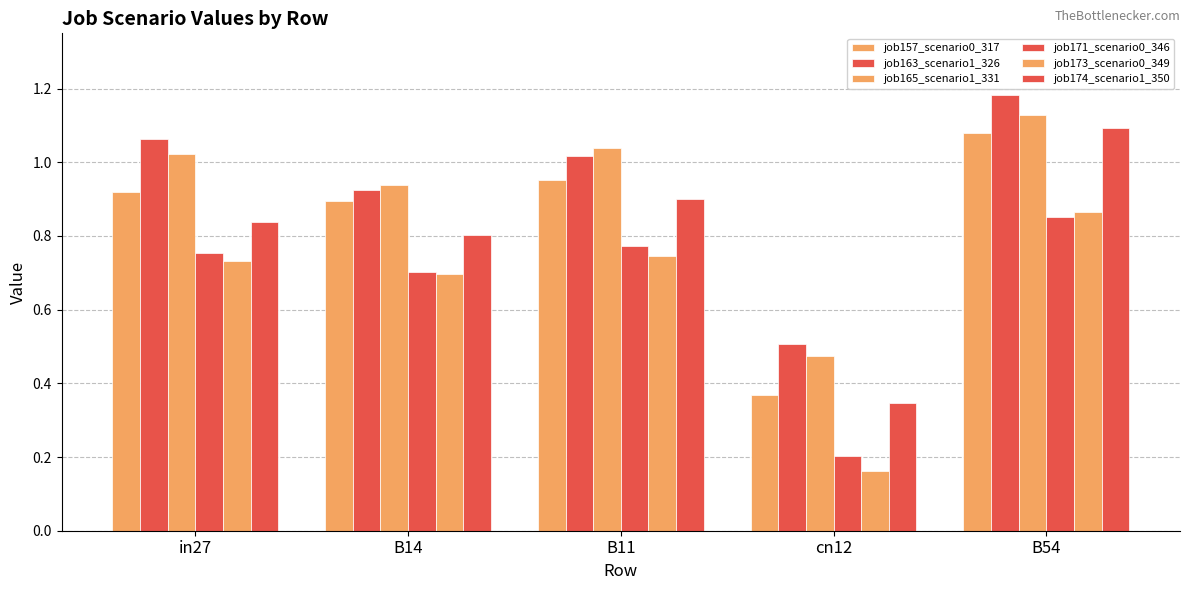

At which label does job165_scenario1_331 first exceed 1?

in27